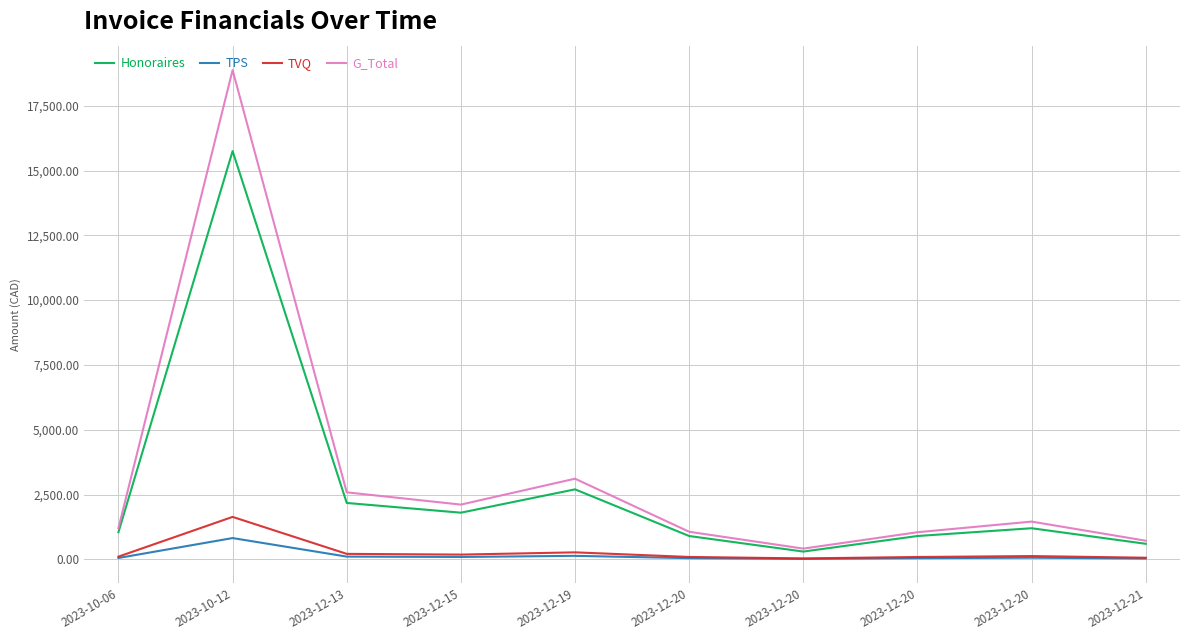

List the series in order of their peak value, lowest first.

TPS, TVQ, Honoraires, G_Total